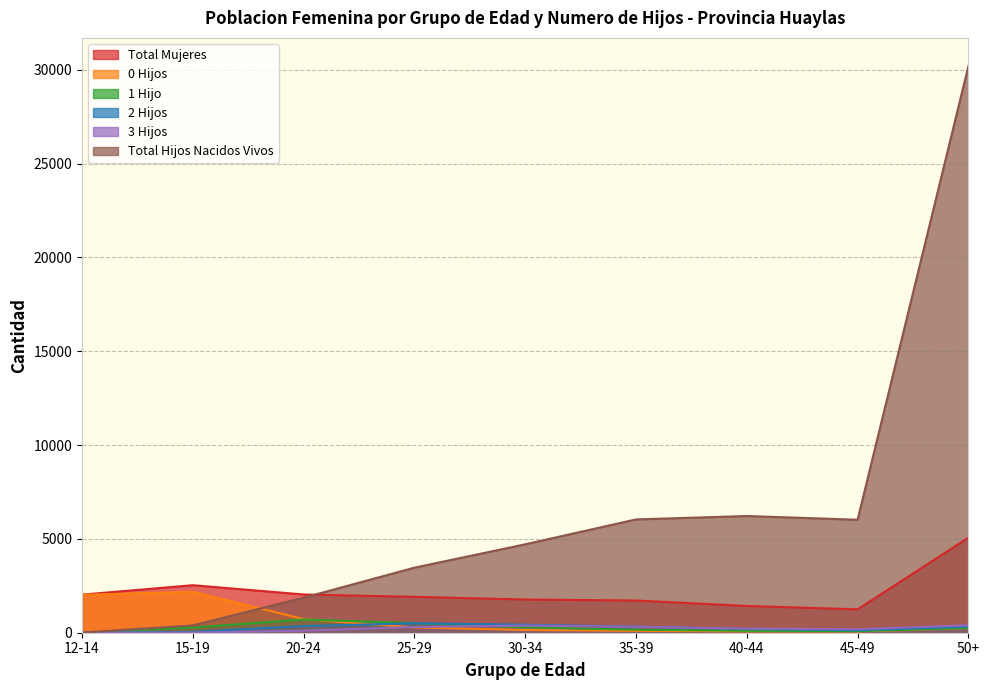

Which series has the largest range (max minus min)?

Total Hijos Nacidos Vivos